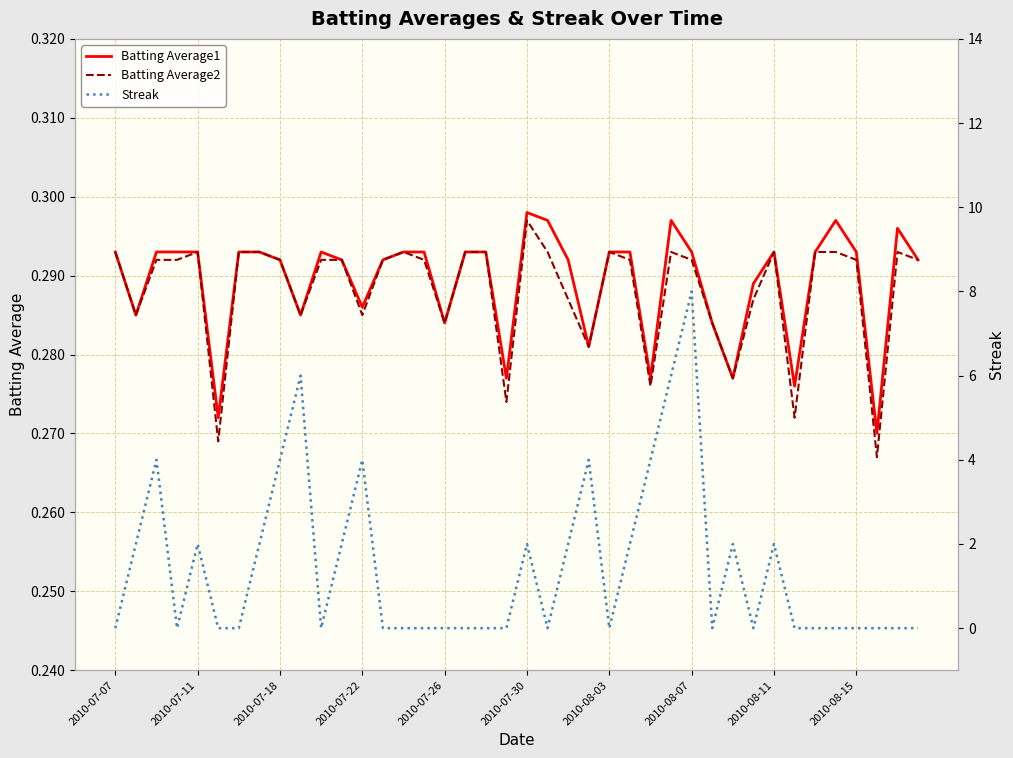

The Batting Average2 series shows 0.1 at 33. True or false?

False